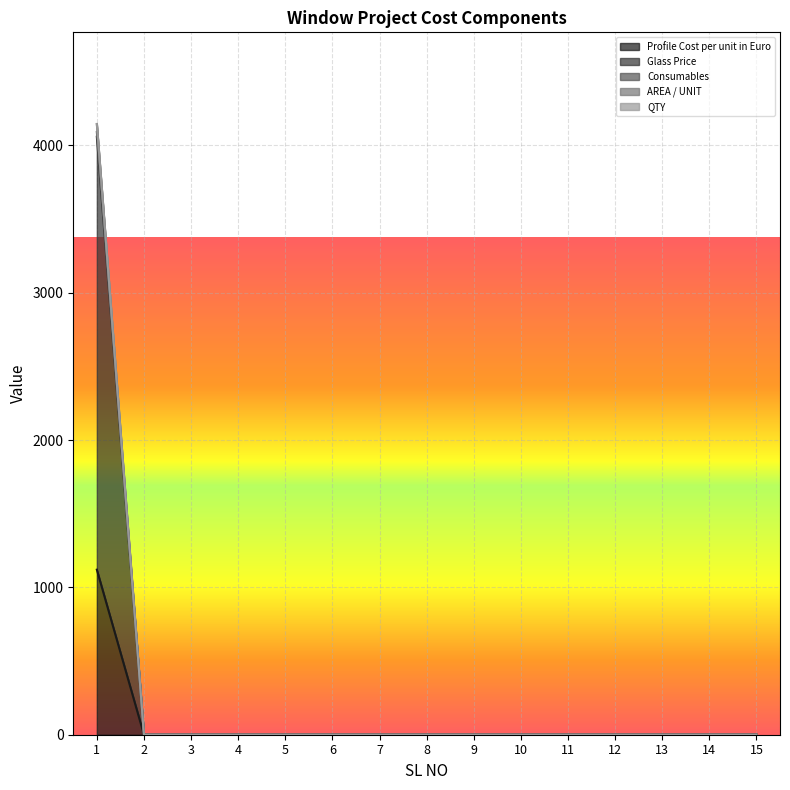

Rank the series at 1 from lowest to highest value.

Profile Cost per unit in Euro, Glass Price, Consumables, QTY, AREA / UNIT